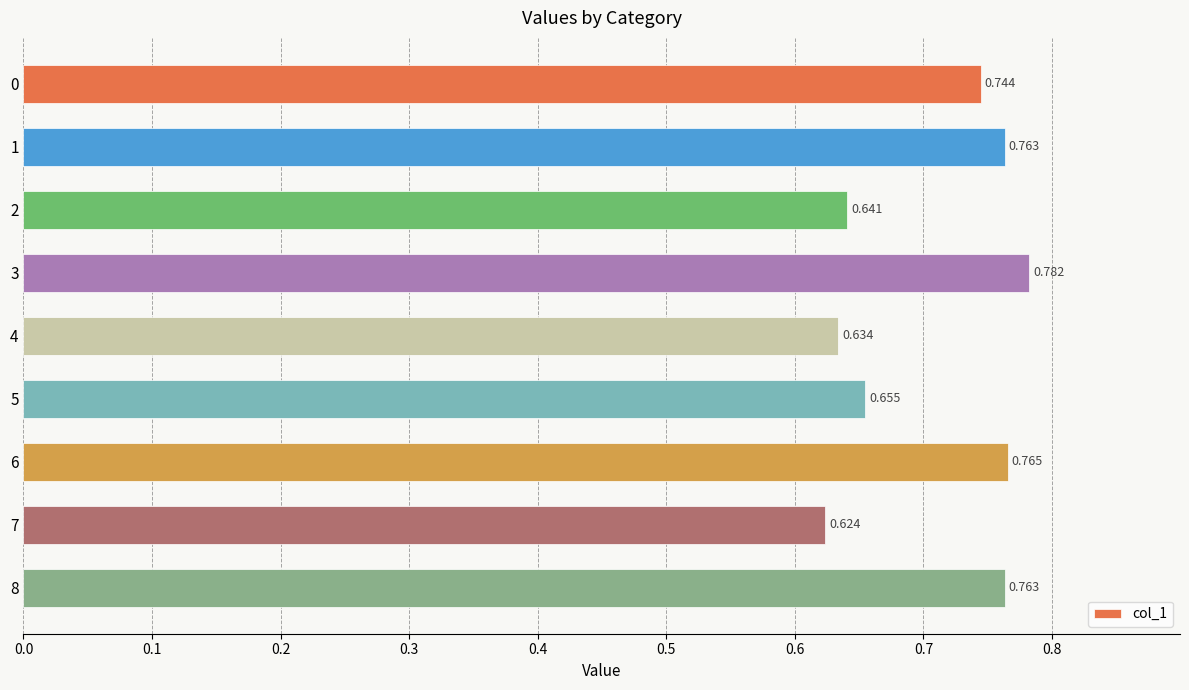

How many bars are there in total?

9